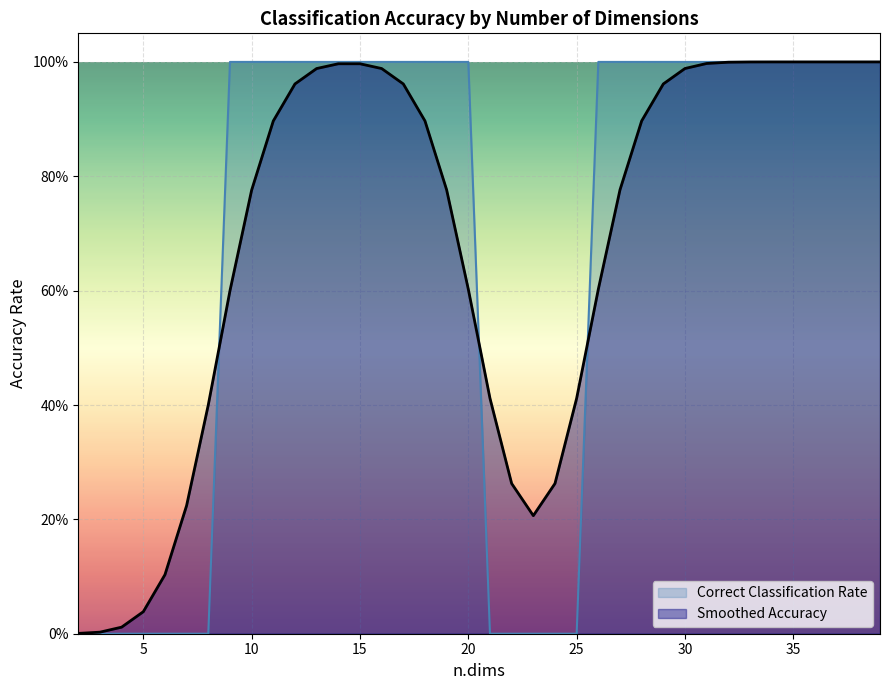

Does the chart display data point markers on the line(s)?

No